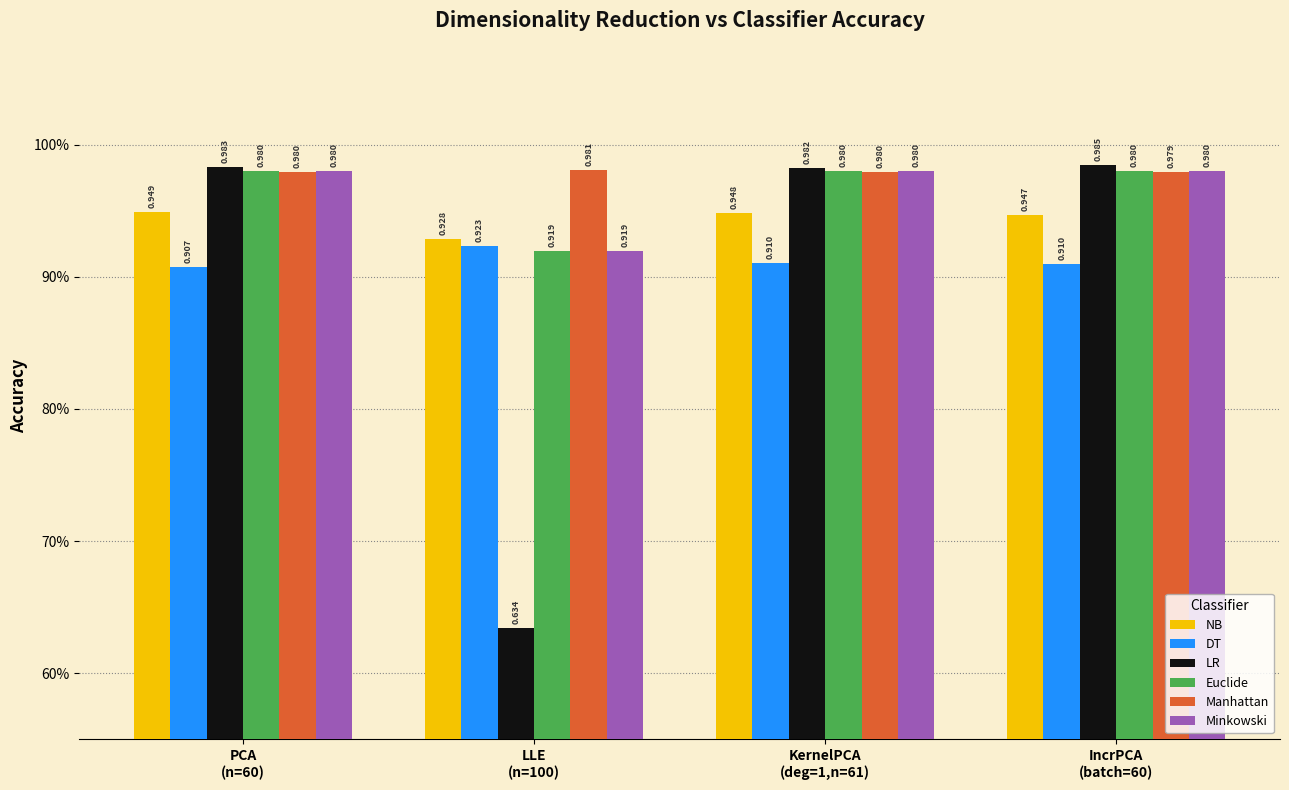

Does the chart contain any negative values?

No